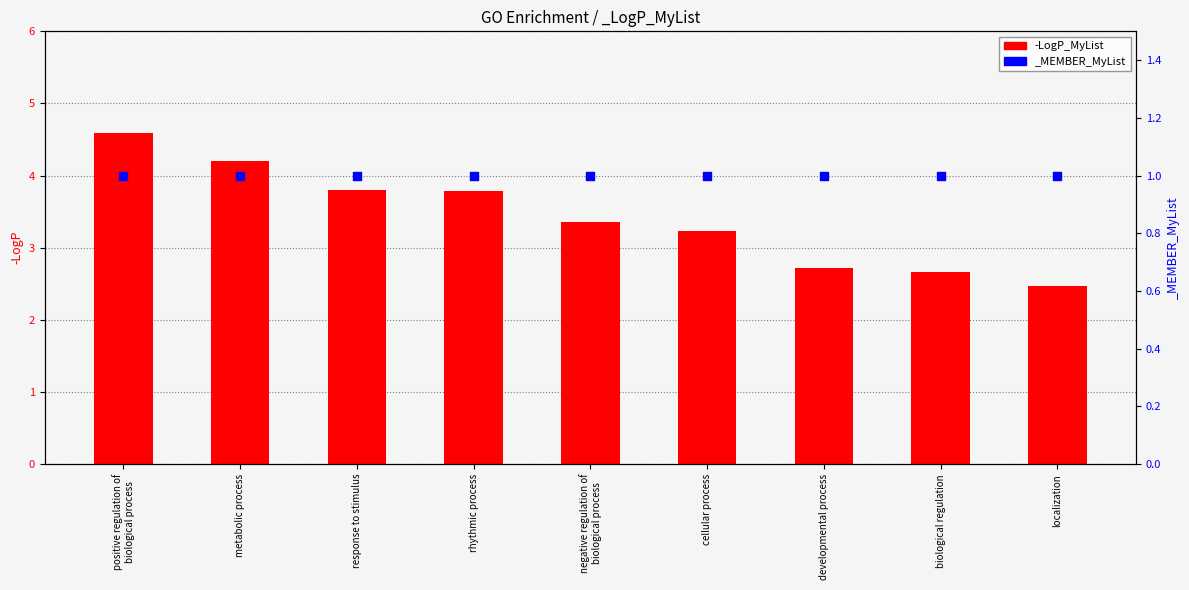

Between metabolic process and developmental process, which is larger?

metabolic process